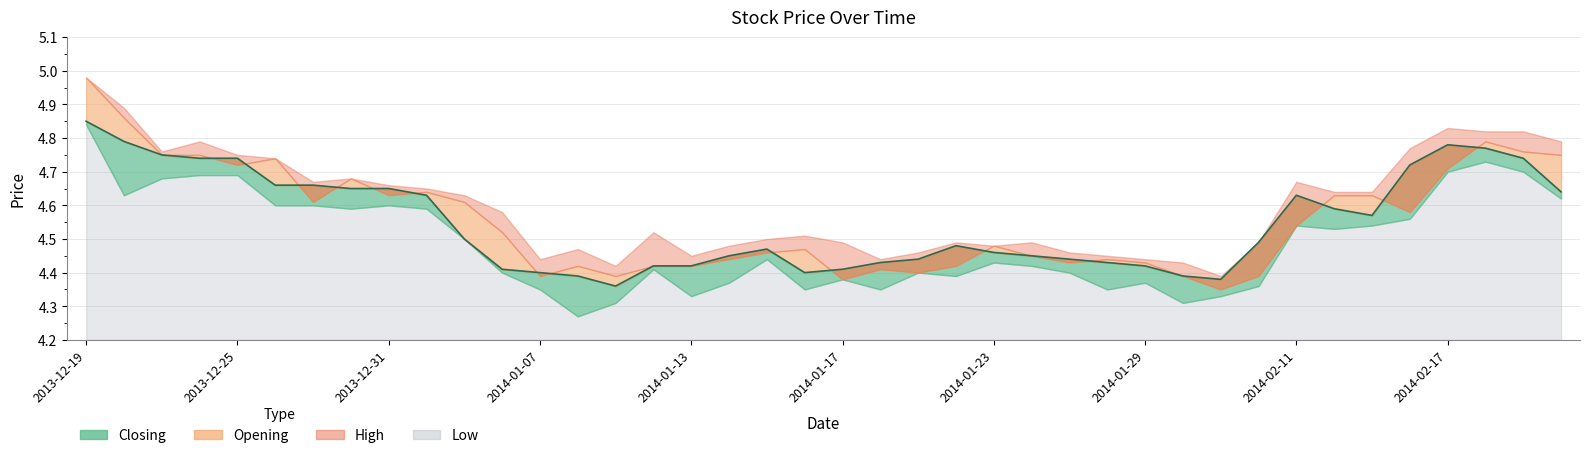

What are all the series names shown in the legend?

Low, Closing, Opening, High